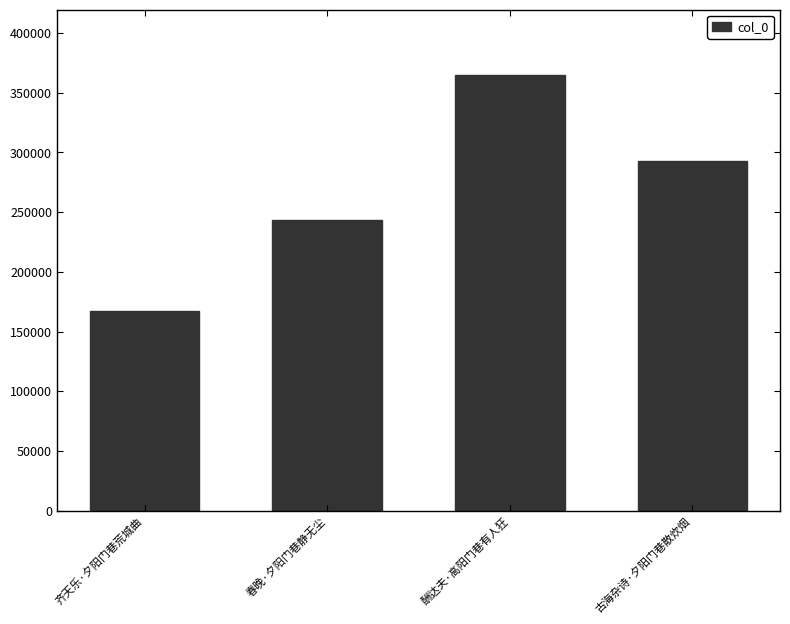

What value does the data have at 齐天乐·夕阳门巷荒城曲, to the nearest 10?

167480